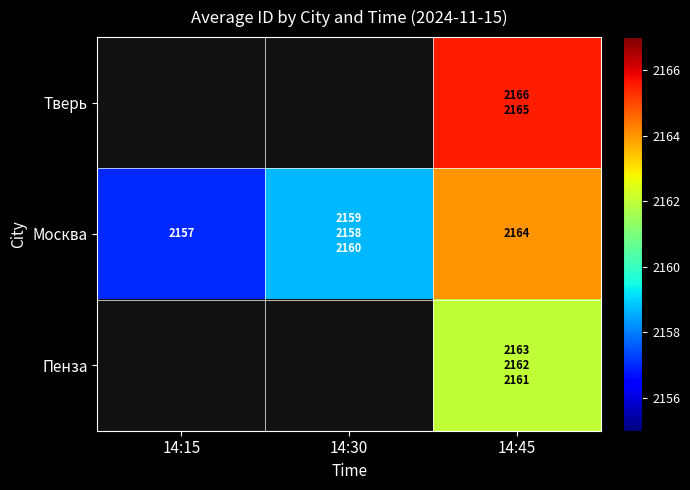

How many data points in Москва are less than 2158?

1